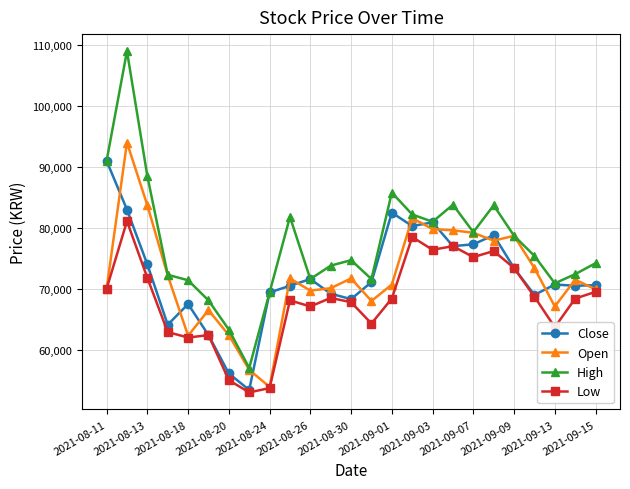

Which series has the largest total across all categories?

High